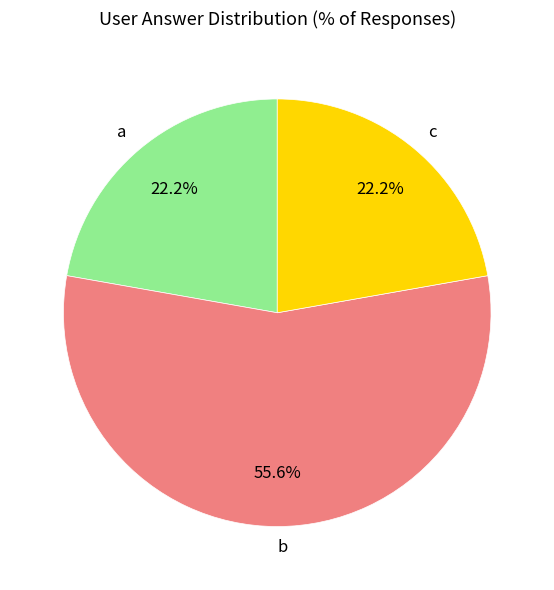

To the nearest percent, what is the average slice percentage?

33%